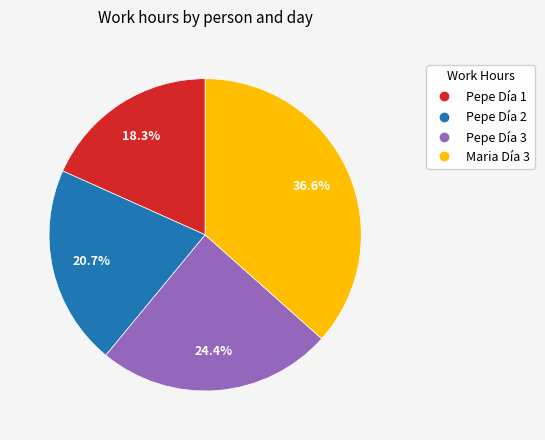

How many slices are in this pie chart?

4